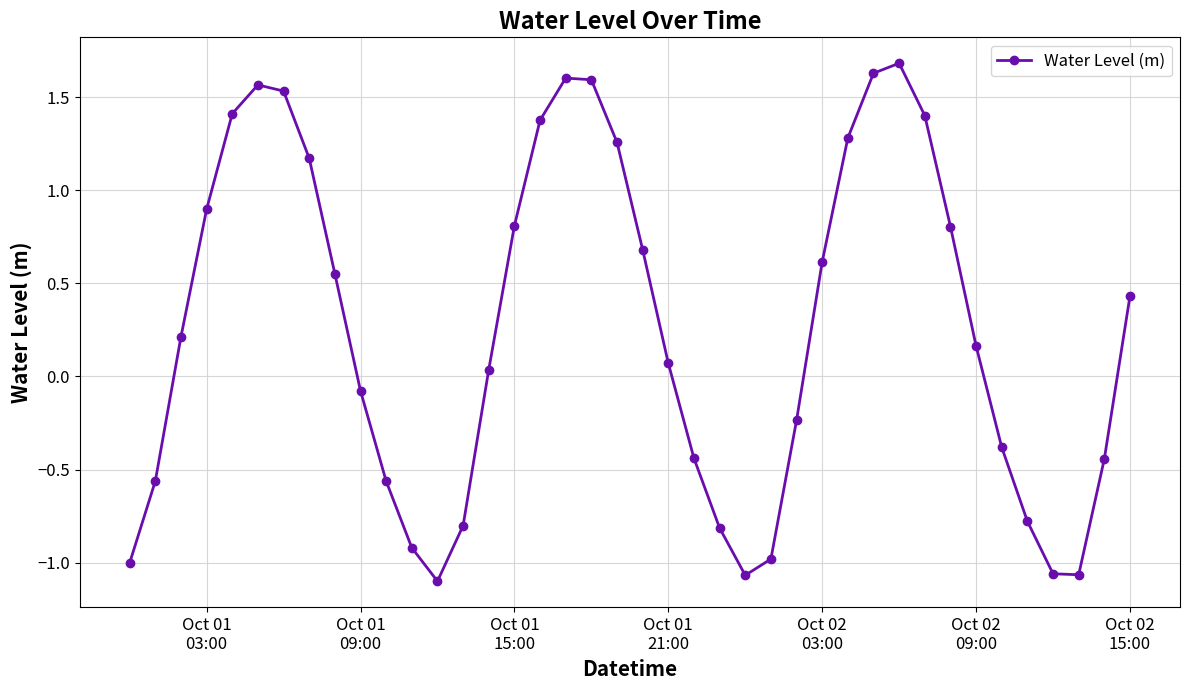

What is the sum of all values?

10.5